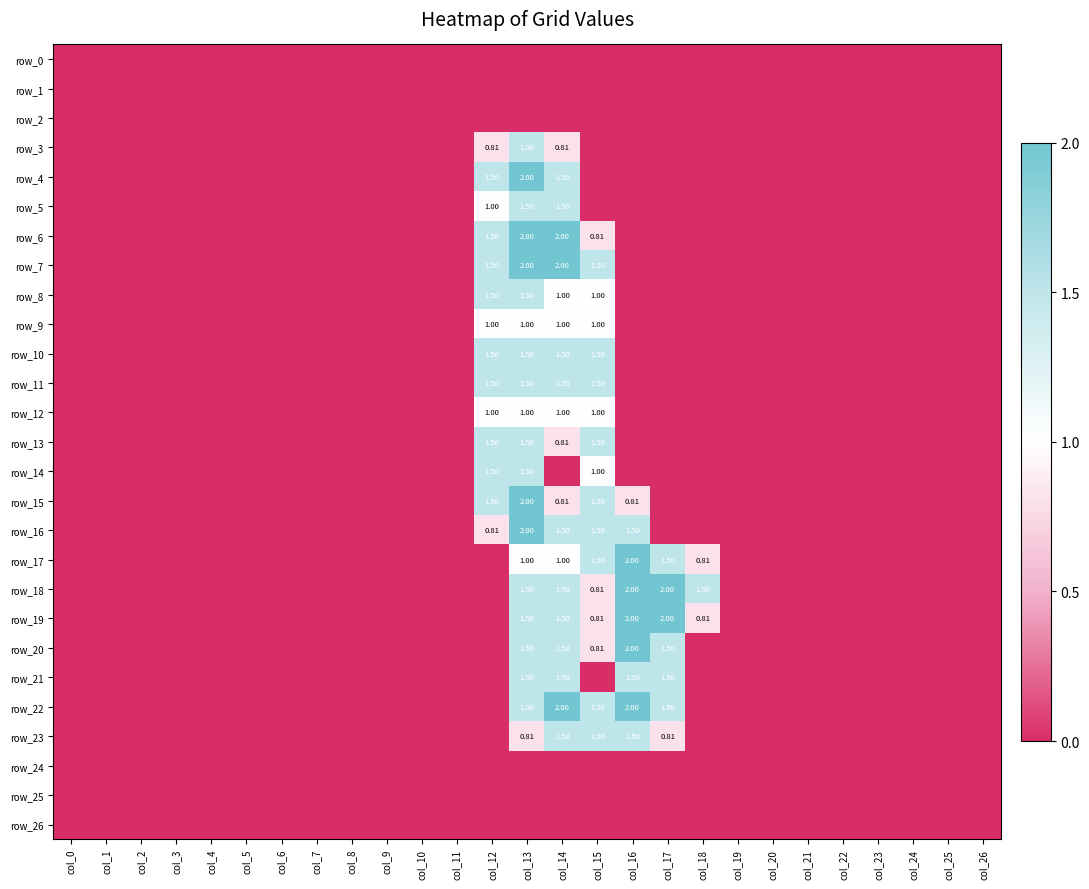

At which category is the sum across all series the highest?

col_13